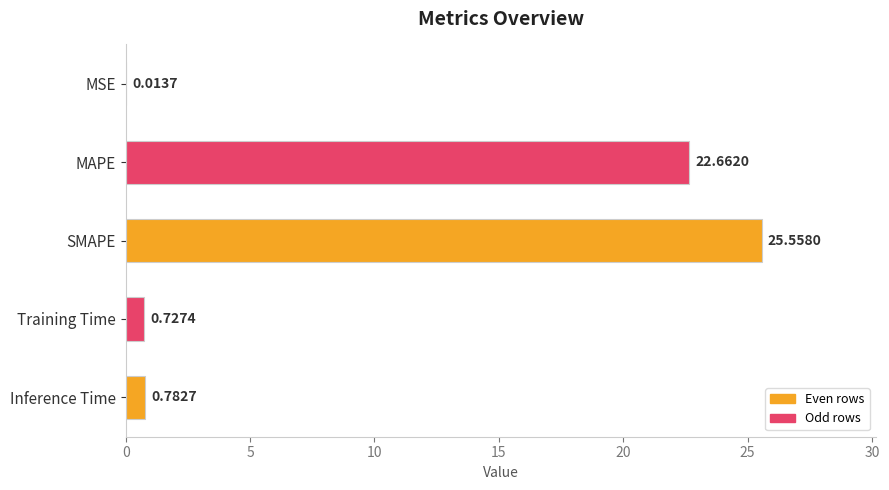

How many categories are shown in the chart?

5